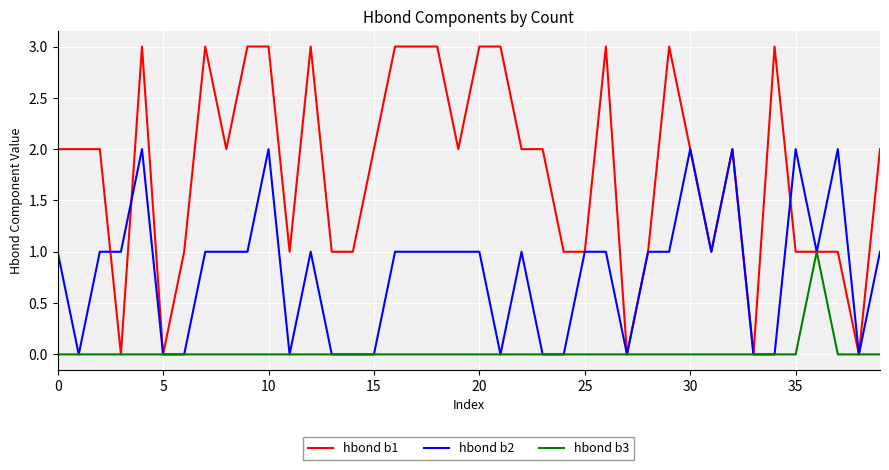

Which series has the widest spread of values?

hbond b1